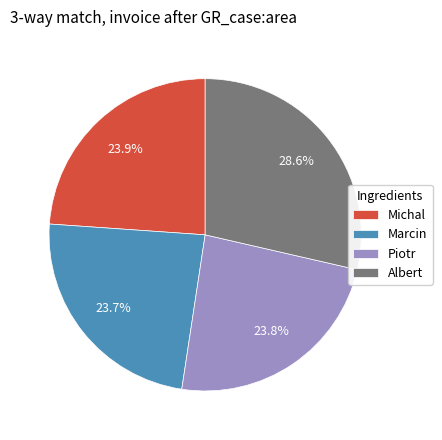

The Albert slice represents 29% of the pie. True or false?

True